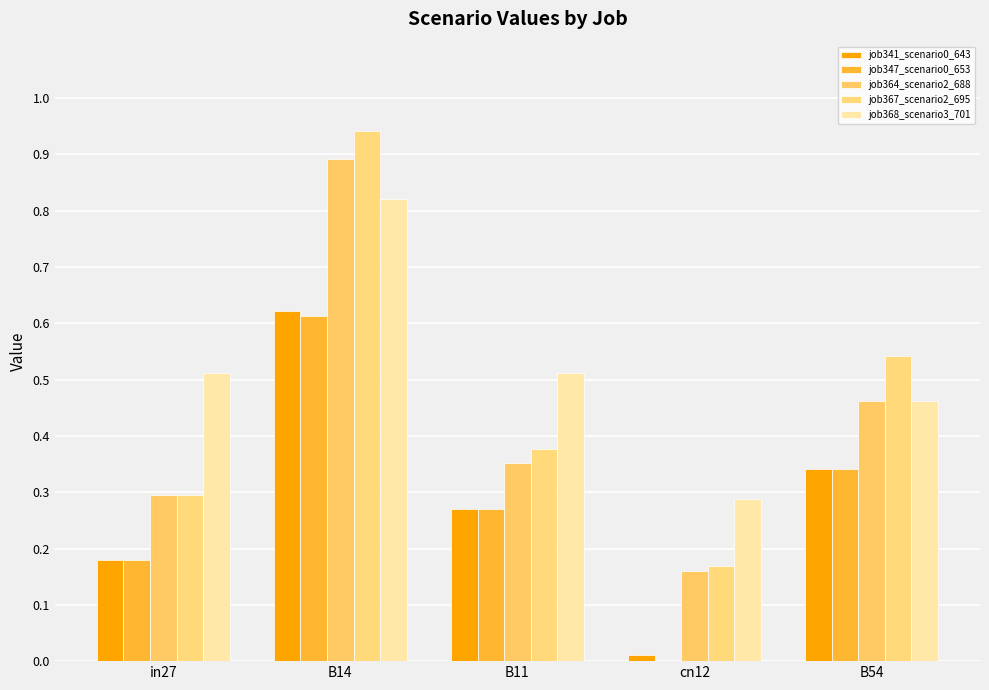

At which category is the sum across all series the highest?

B14